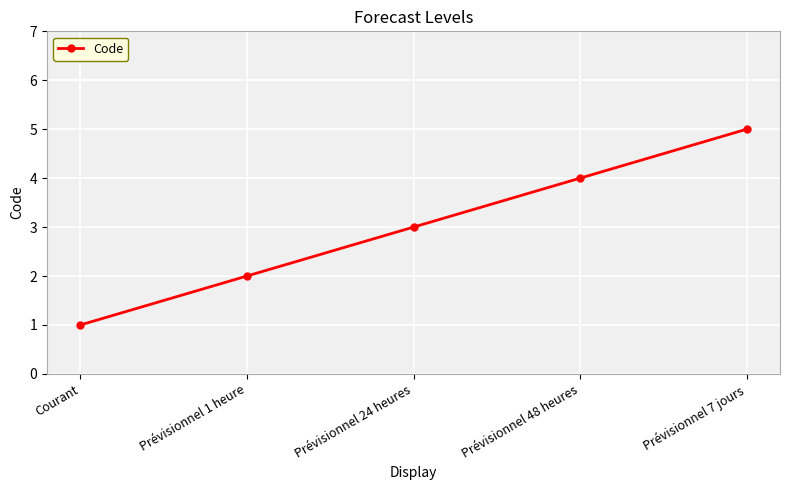

How many distinct data groups are displayed?

1